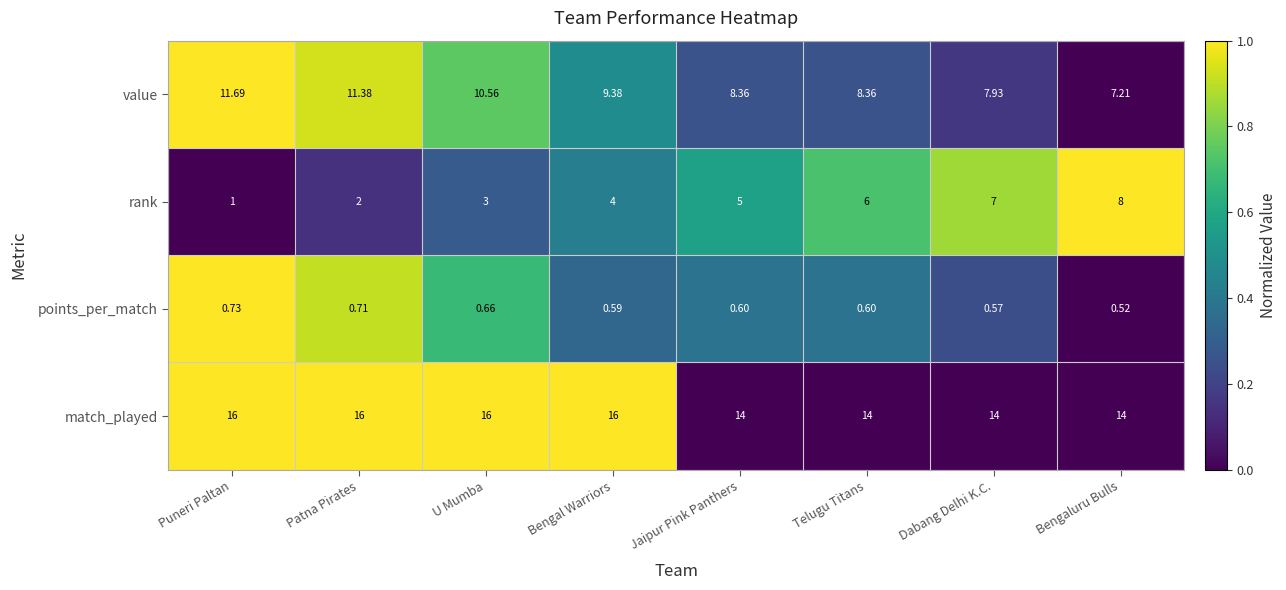

How many series are shown in this chart?

4